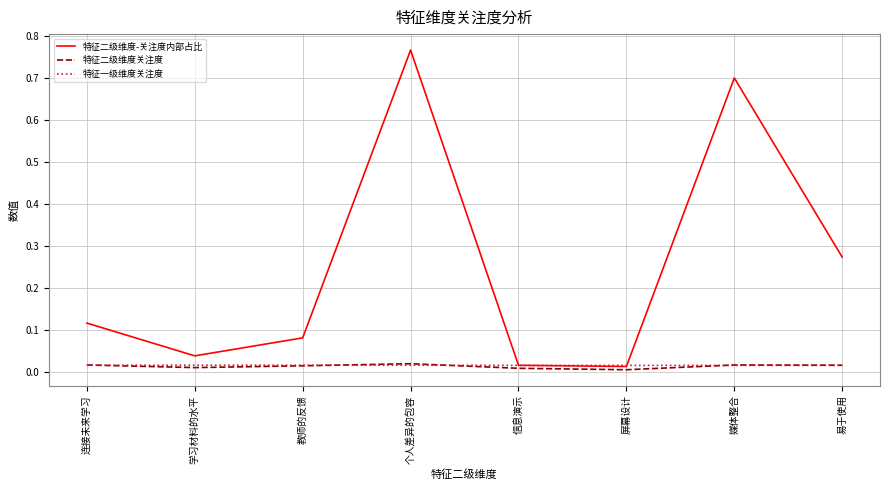

At which category does the chart reach its peak across all series?

个人差异的包容